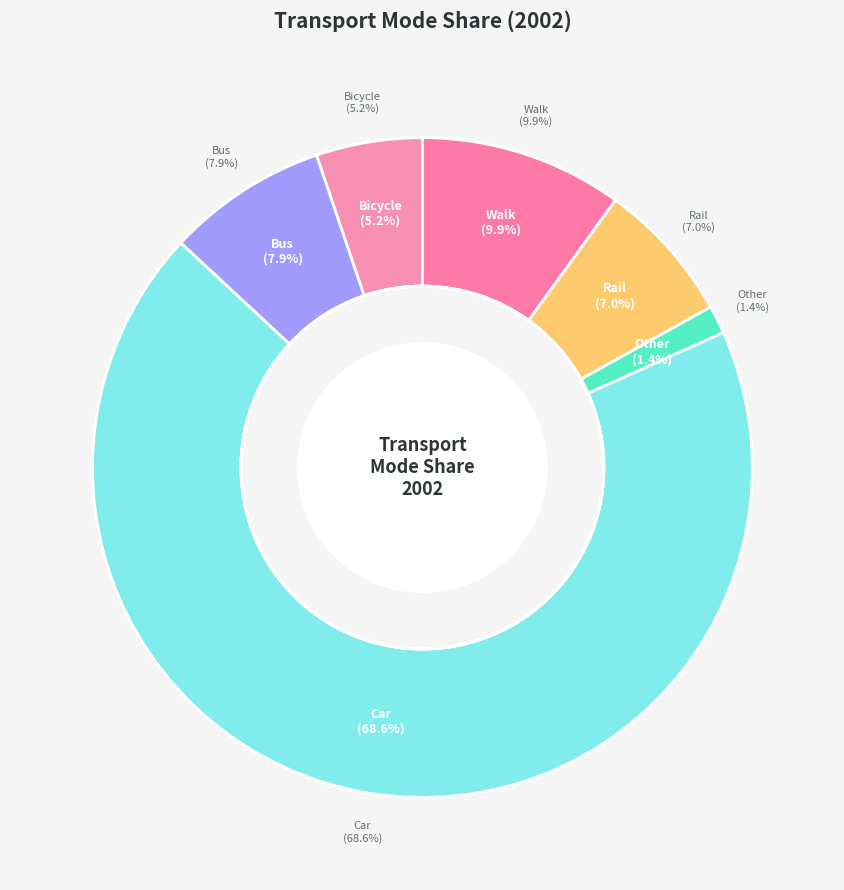

To the nearest percent, what is the combined percentage of Walk and Bus?

18%